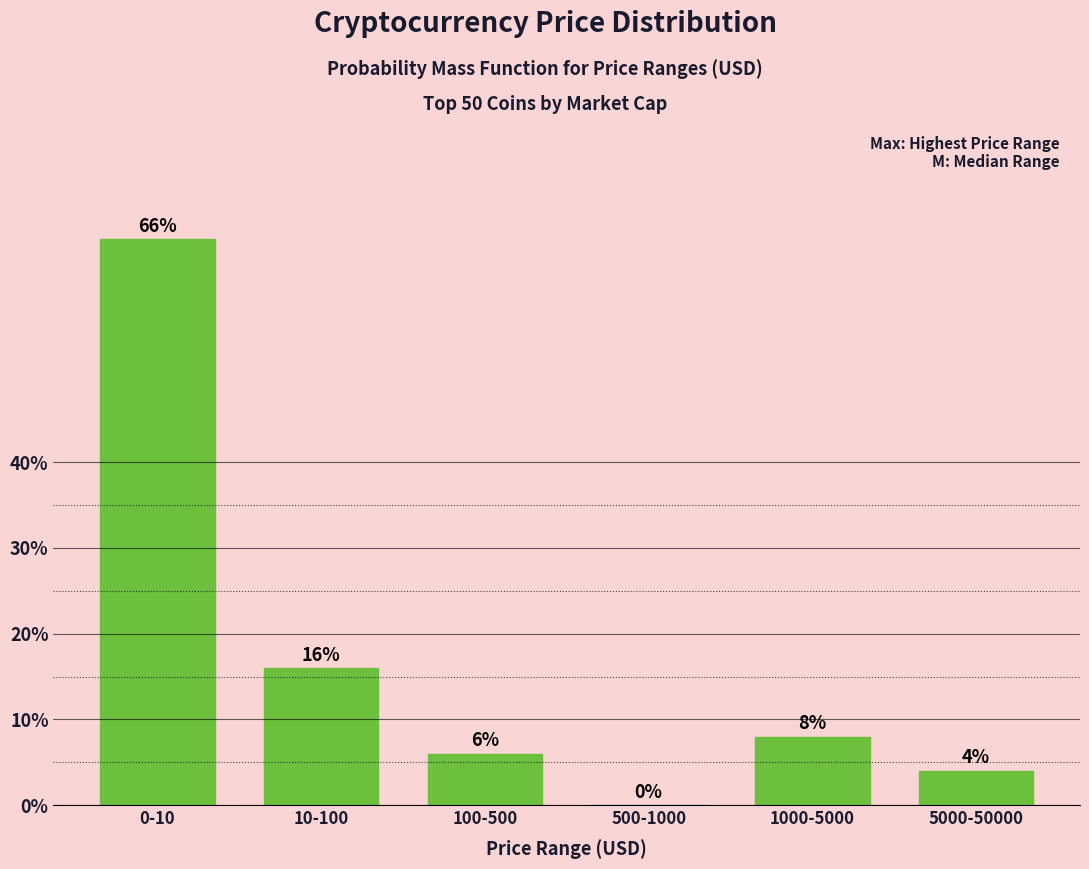

Reading right to left, extract all data points from this chart.

5000-50000=4	1000-5000=8	500-1000=0	100-500=6	10-100=16	0-10=66